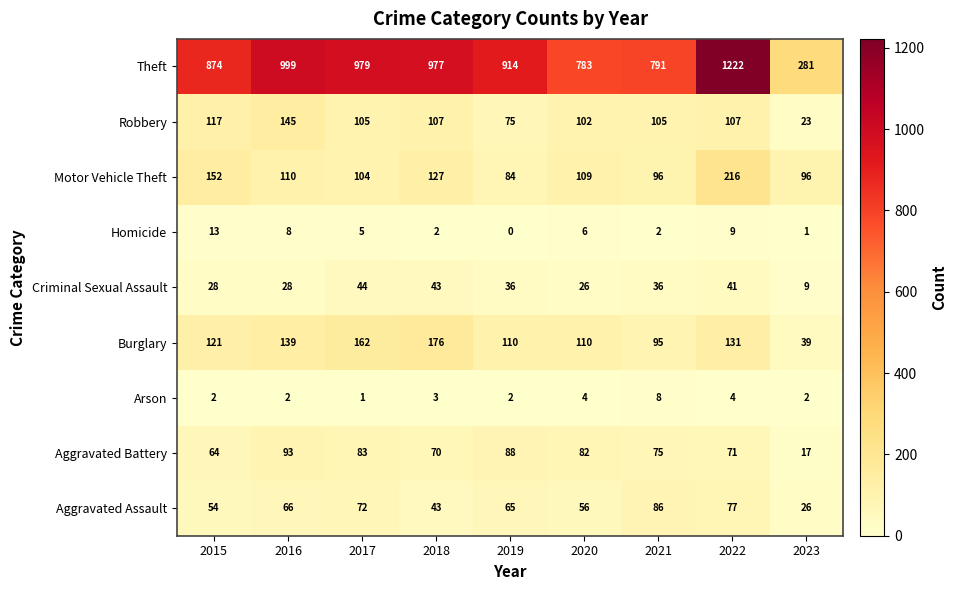

At which label does Theft reach its peak?

2022